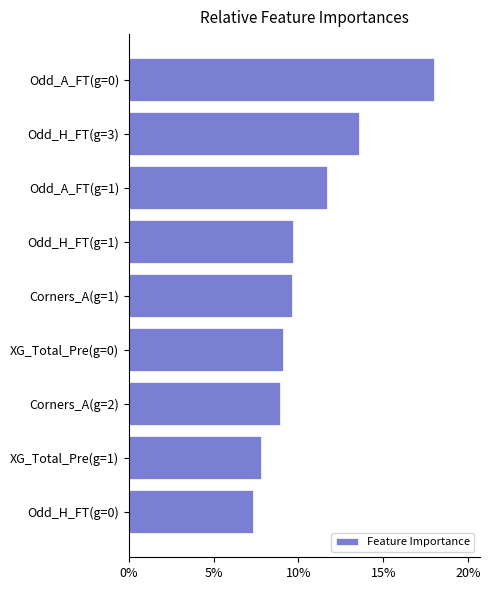

What is the change in value from XG_Total_Pre(g=0) to Odd_A_FT(g=1)?

+2.6